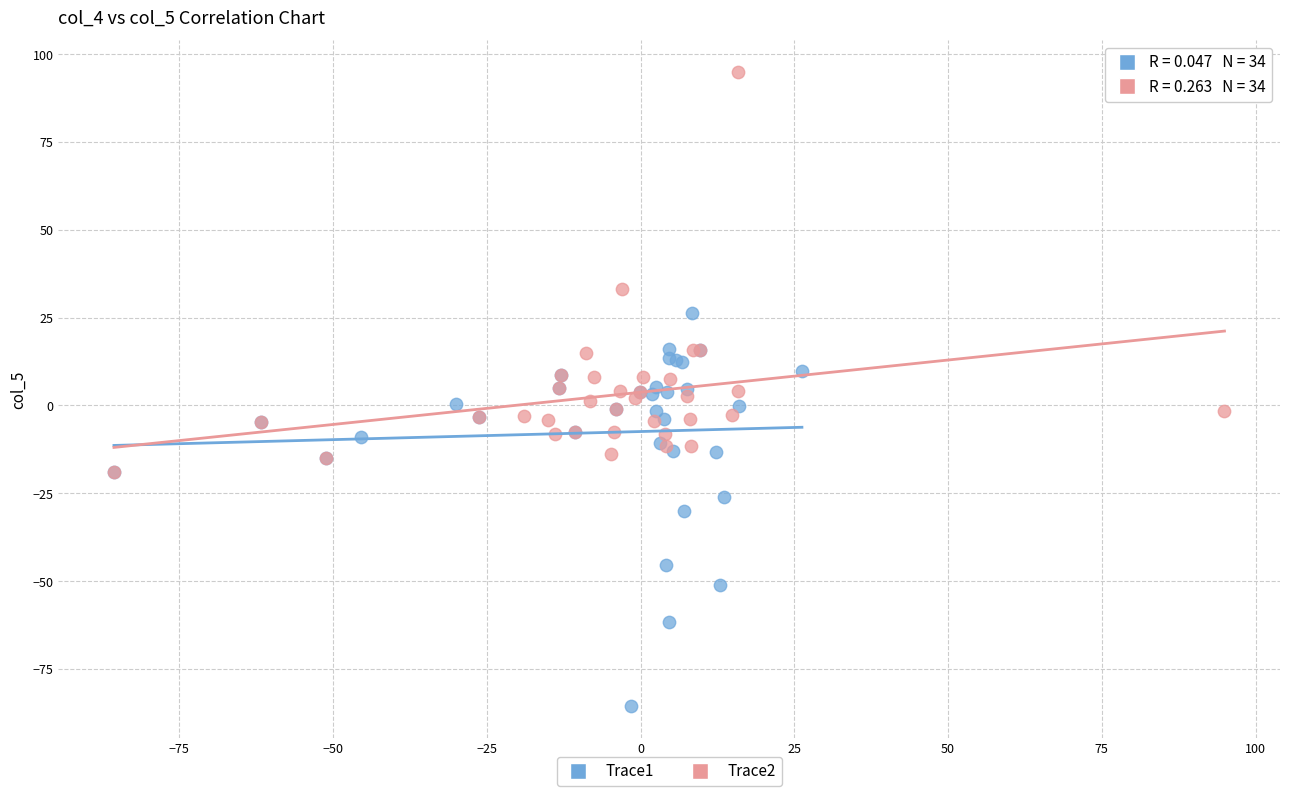

Which series reaches the minimum Y coordinate?

Trace1